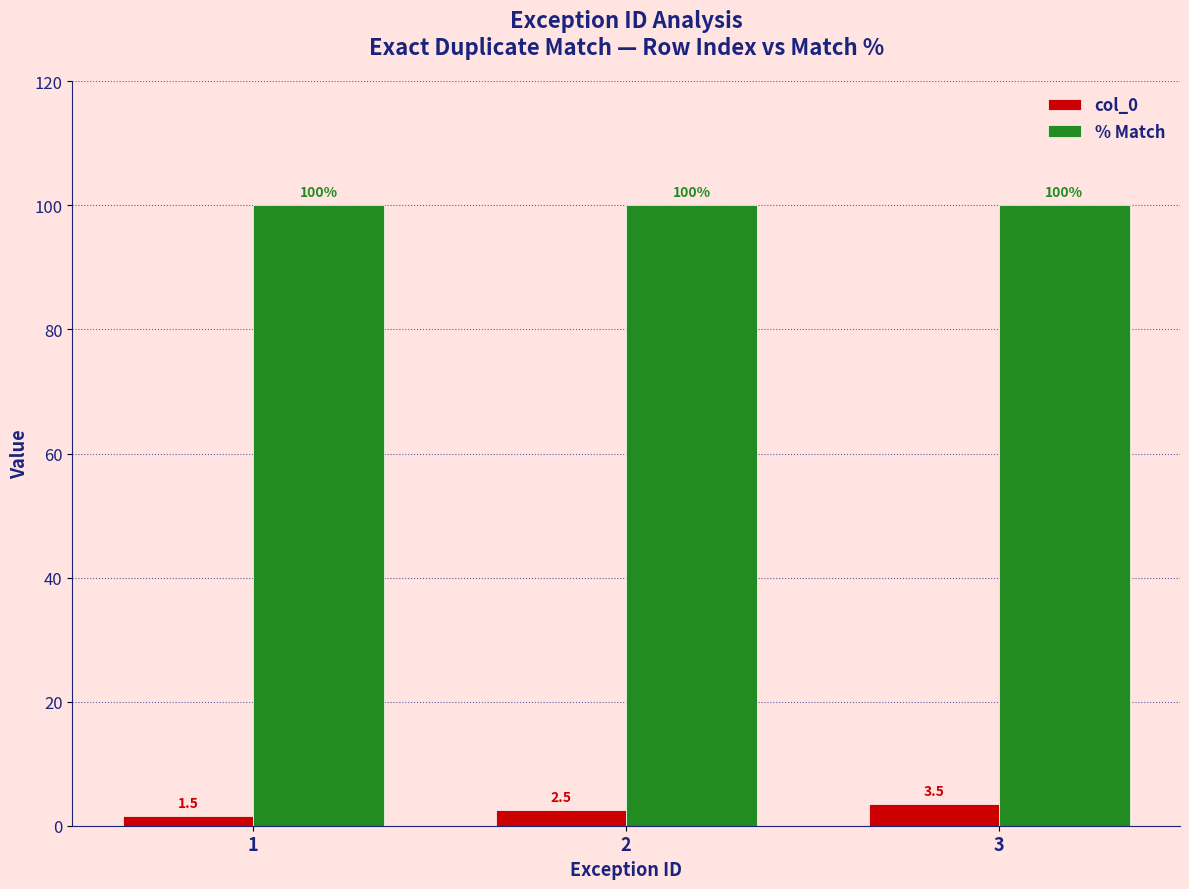

Rank the series by their average value, from lowest to highest.

col_0, % Match